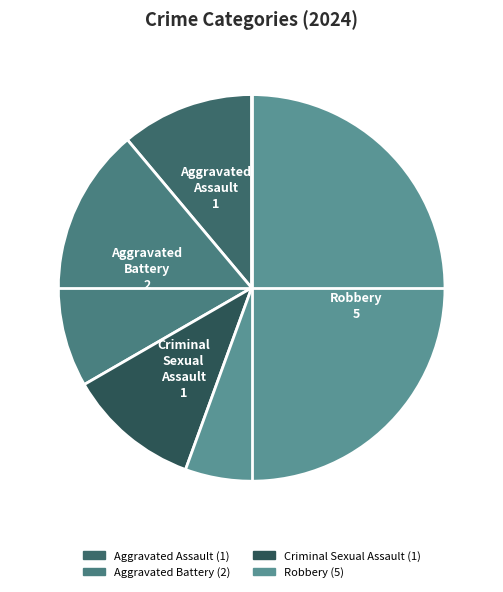

Combined, do Aggravated Assault and Aggravated Battery account for over 50%?

No